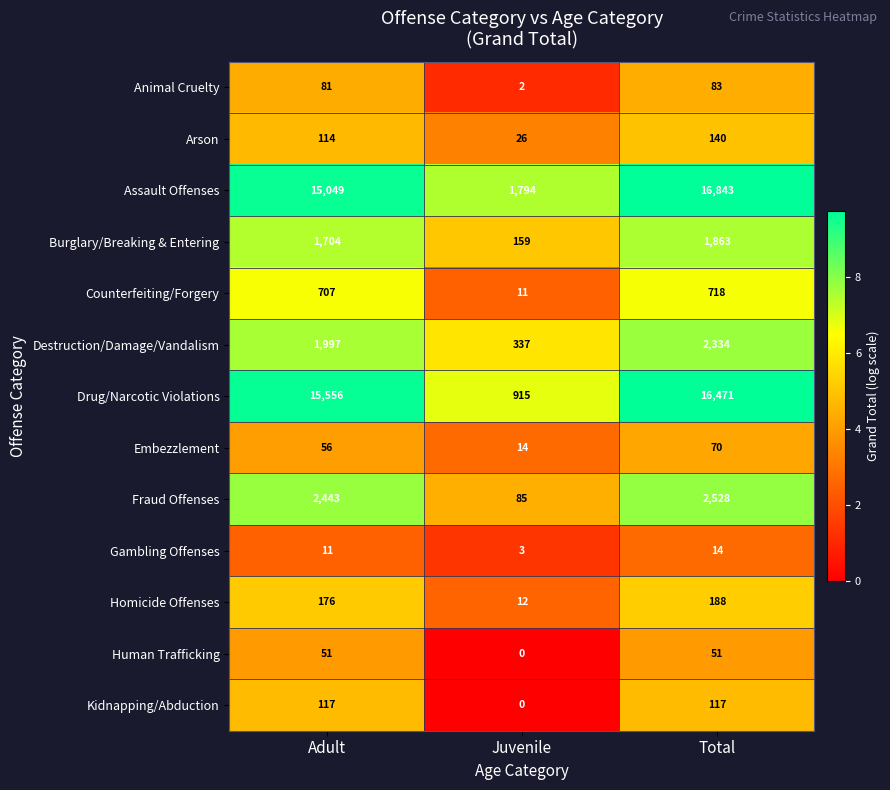

Rank the categories by Embezzlement value from highest to lowest.

Total, Adult, Juvenile